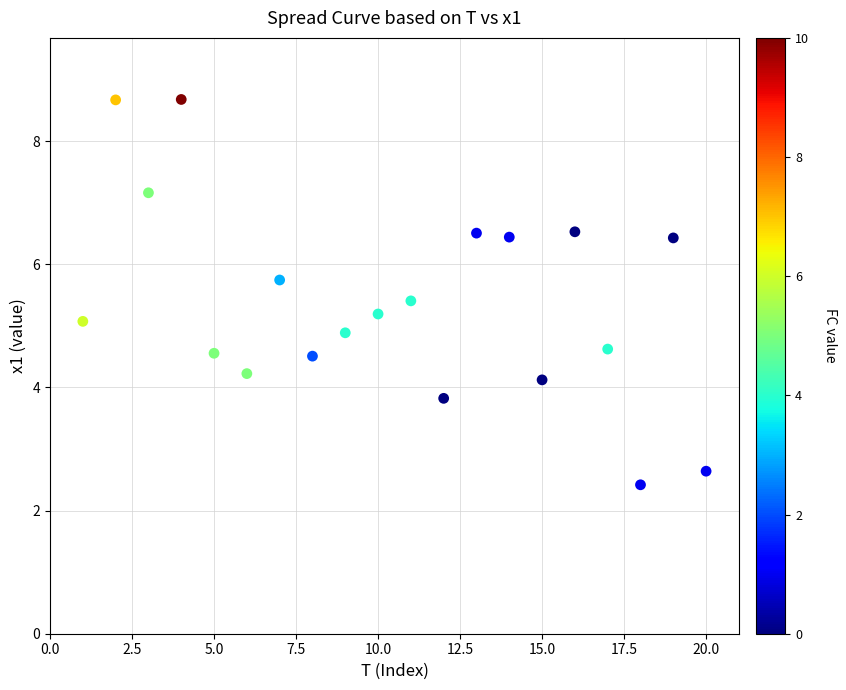

What is the range of Y values (max minus min)?

6.3